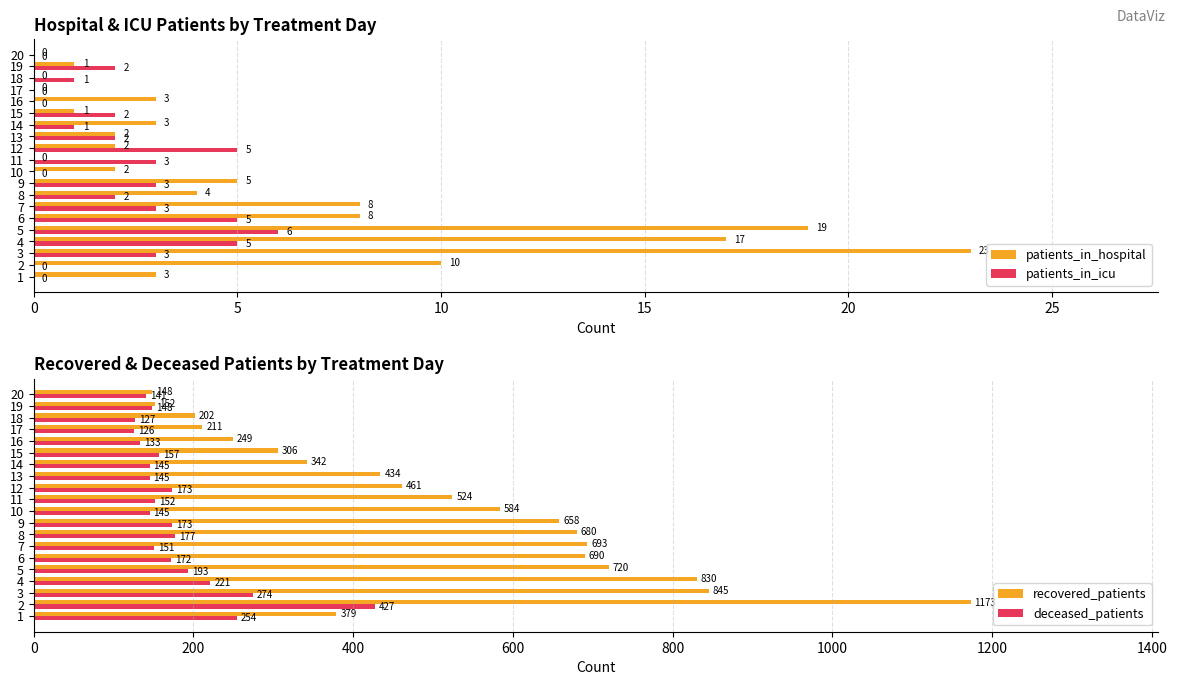

What is the approximate value of deceased_patients at 8, to the nearest 5?

175